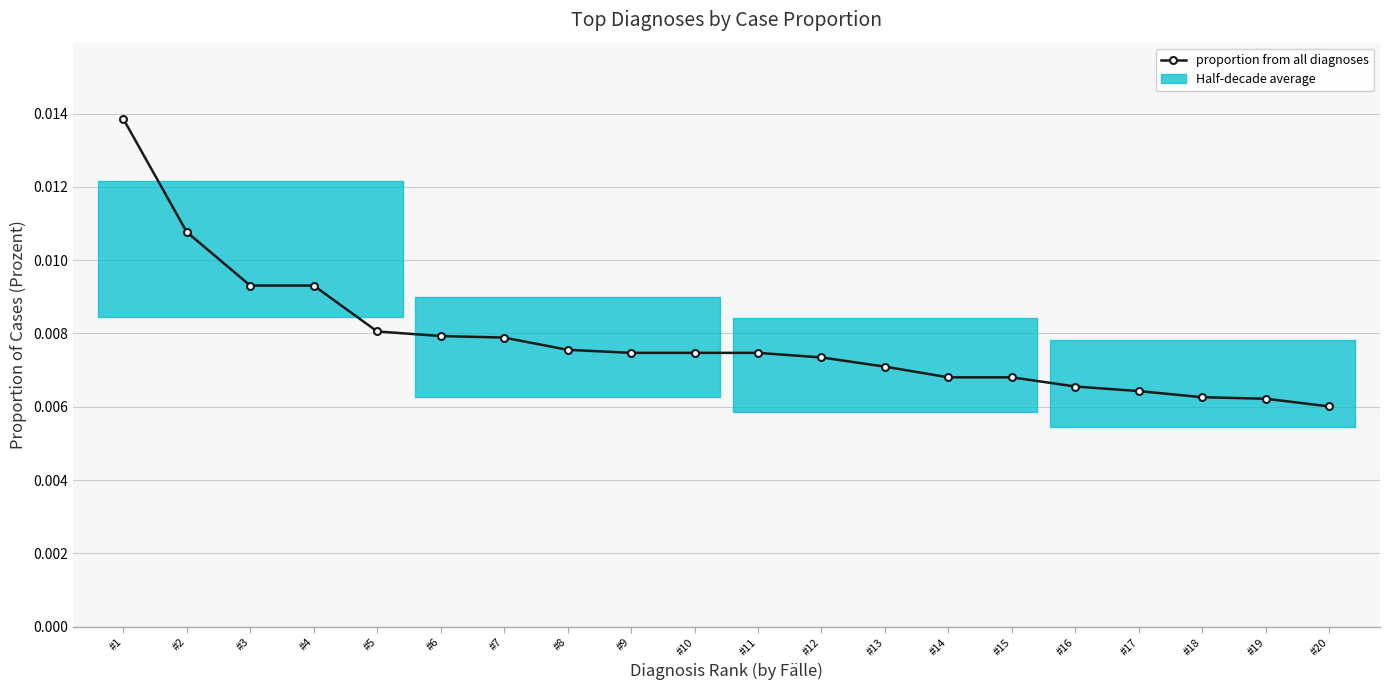

Rank the categories by value from lowest to highest.

#20, #19, #18, #17, #16, #14, #15, #13, #12, #9, #10, #11, #8, #7, #6, #5, #3, #4, #2, #1